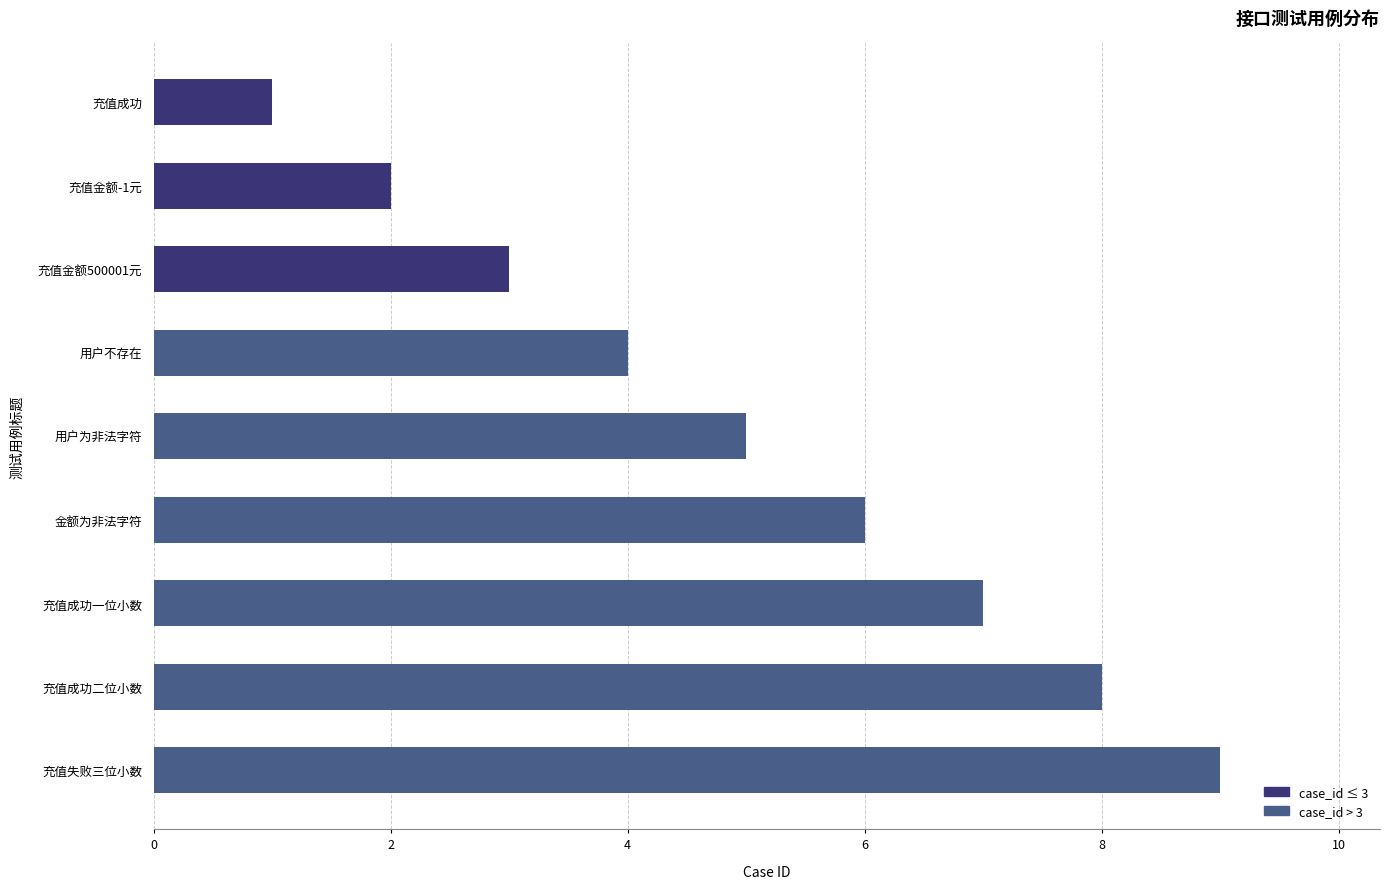

What is the average value?

5